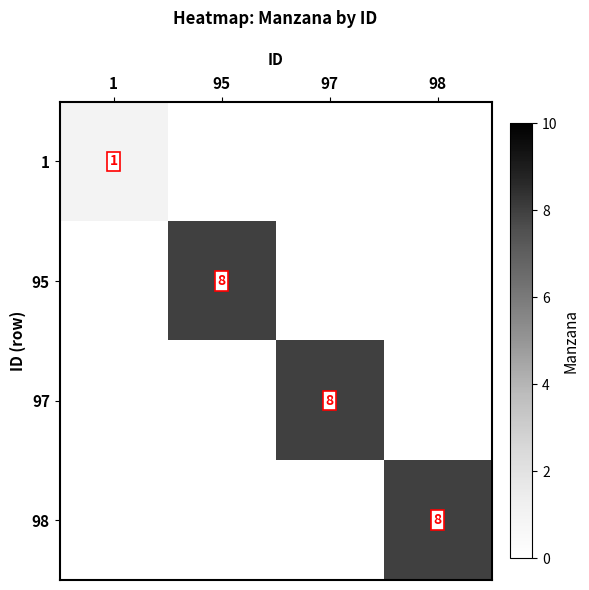

How many distinct data groups are displayed?

4